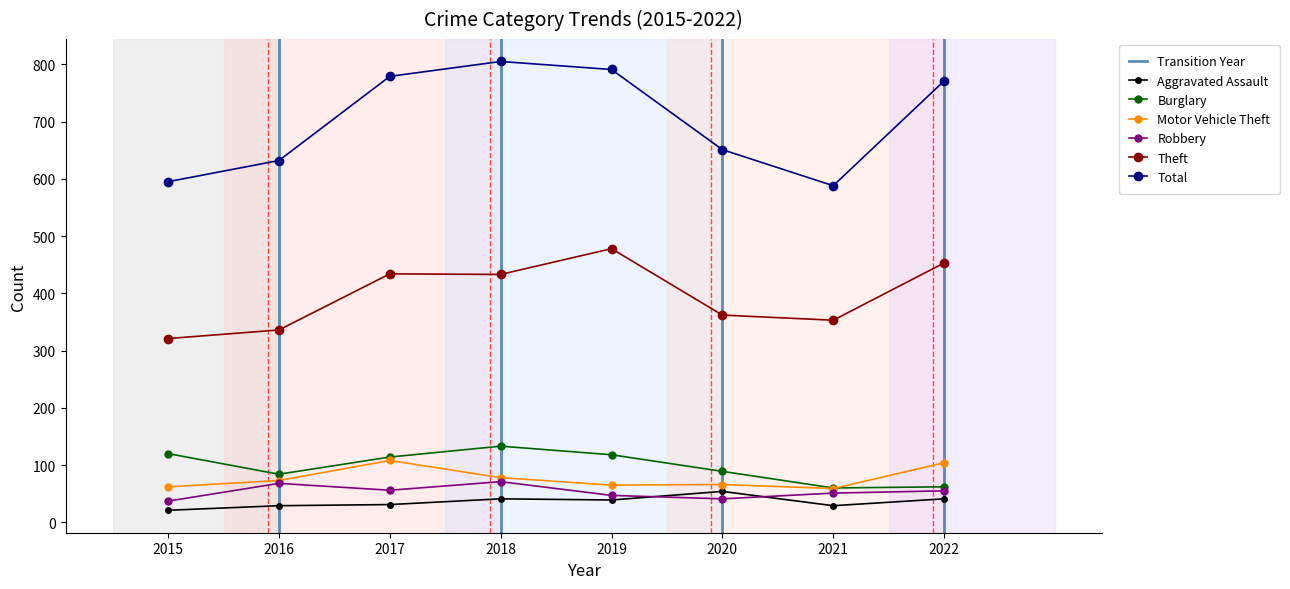

Reading left to right, transcribe all the data shown in this chart.

Aggravated Assault: 21	29	31	41	39	54	29	41
Burglary: 120	84	114	133	118	89	60	62
Motor Vehicle Theft: 62	73	108	78	65	66	59	104
Robbery: 37	68	56	71	47	41	51	55
Theft: 321	336	434	433	478	362	353	453
Total: 595	632	779	805	791	651	588	771